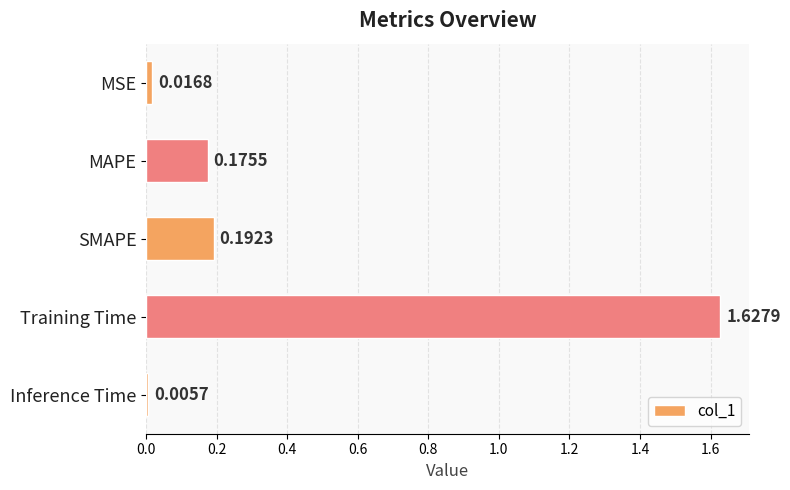

What is the sum of all values?

2.0